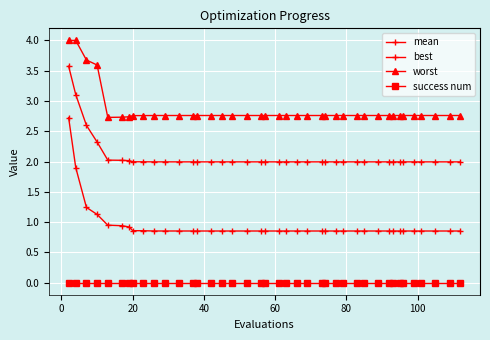

Count the number of categories in the chart.

40